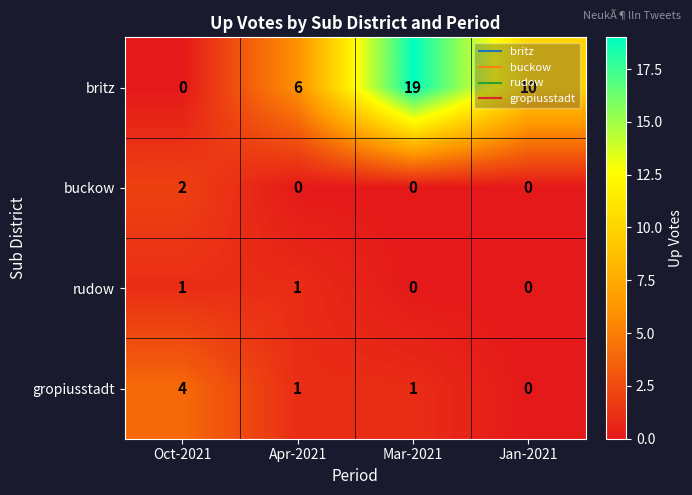

At how many categories does at least one series exceed 17?

1